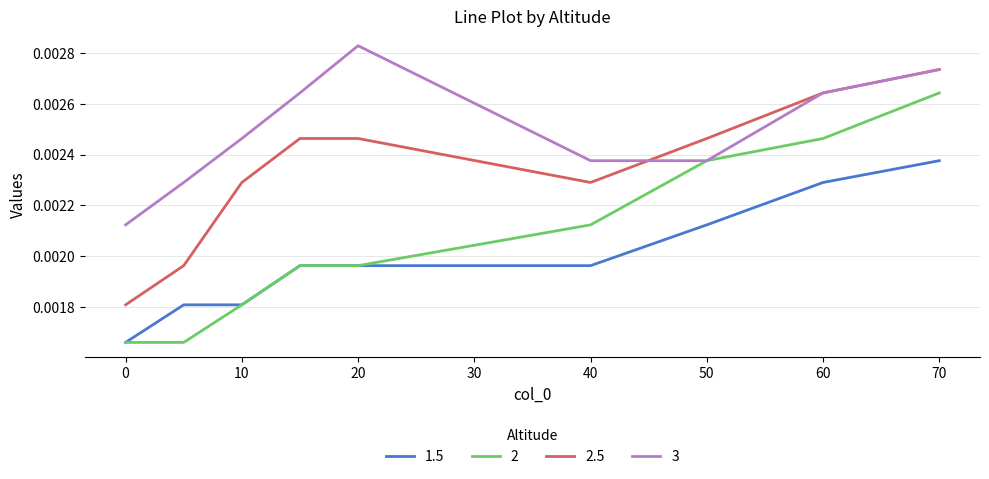

True or false: 2.5 and 3 intersect in this chart.

True